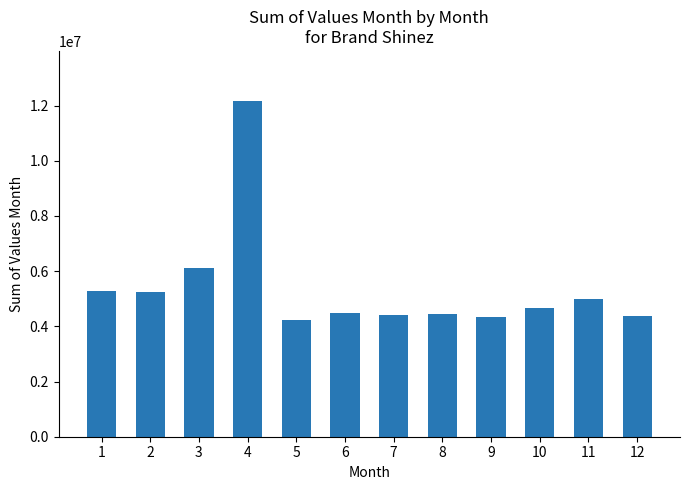

What is the value of the 10th bar from the left?

4647344